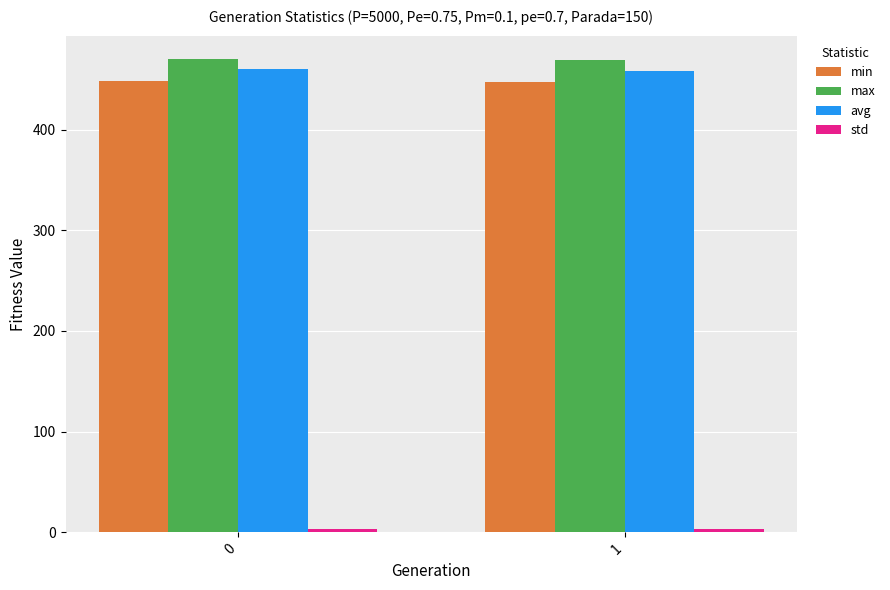

The value of avg at 0 is 198.2. True or false?

False